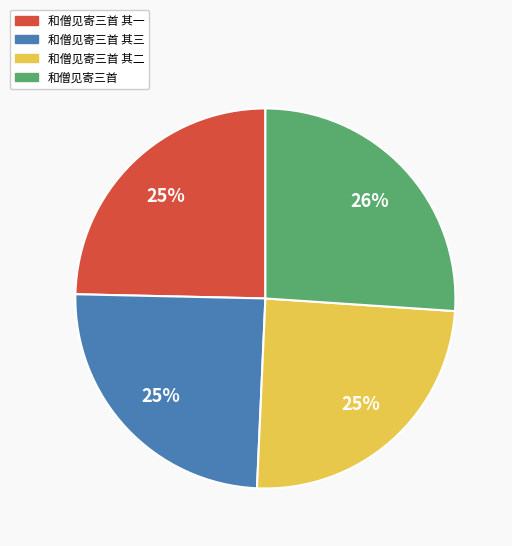

What is the ratio of the value at 和僧见寄三首 其三 to the value at 和僧见寄三首 其一?

1.0